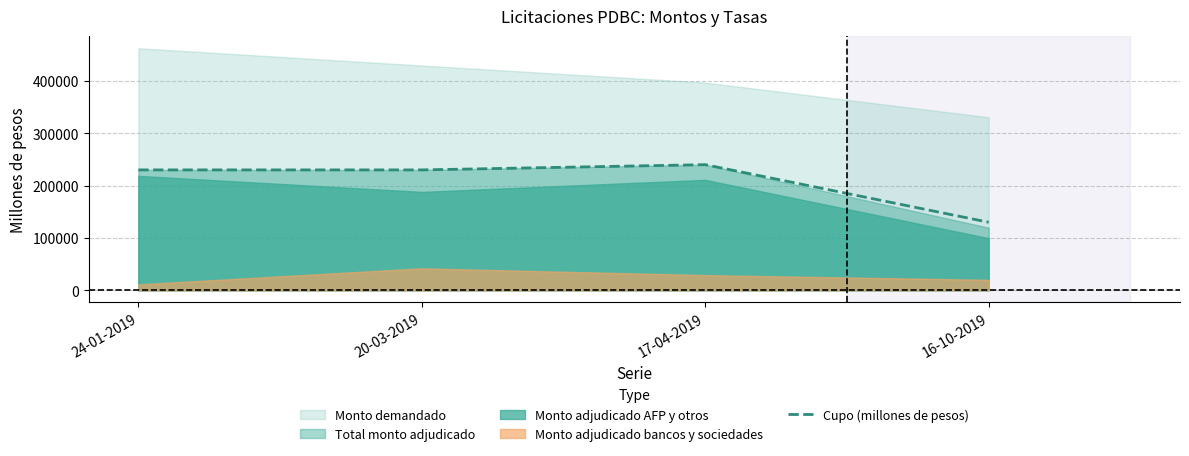

True or false: Cupo (millones de pesos) has more than 2 points higher than both neighbors.

False